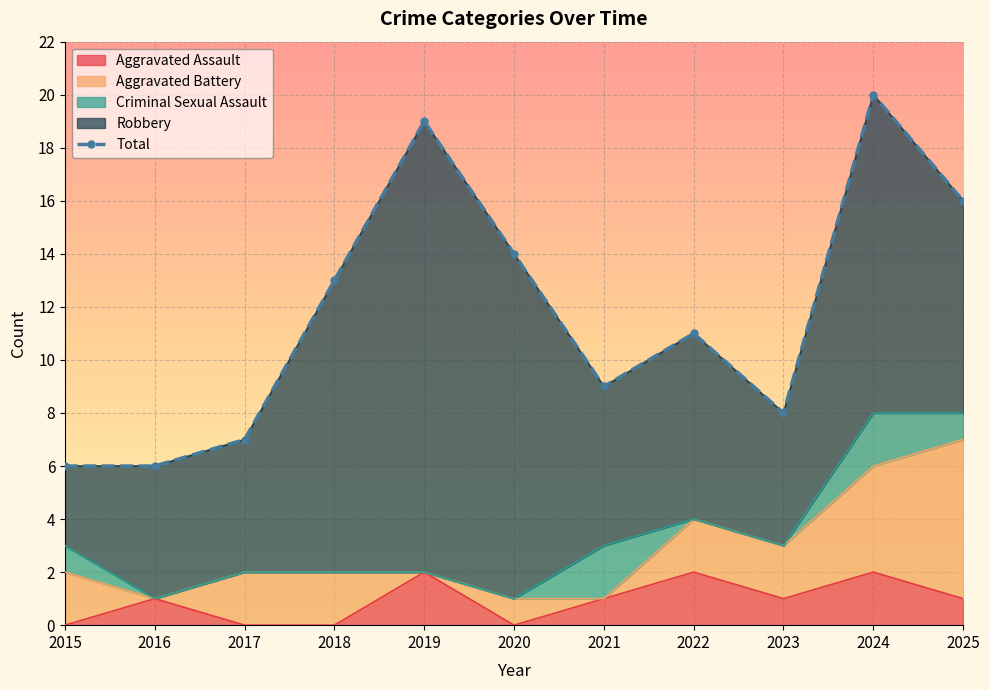

What is the value of the 11th point from the left?

16